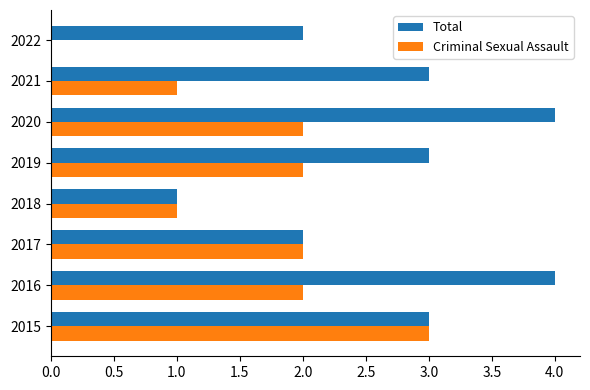

How many data points does each series have?

8